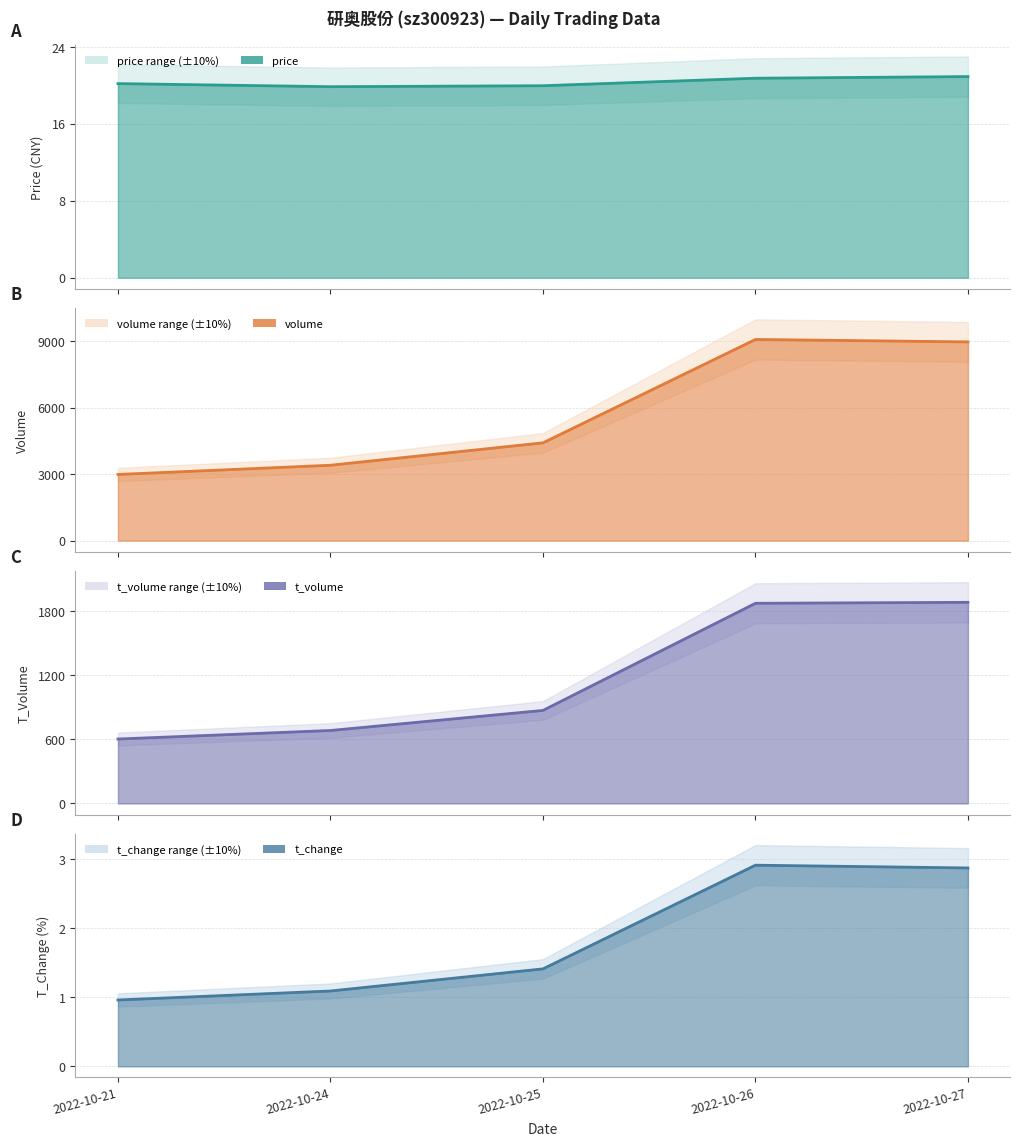

Does the chart display data point markers on the line(s)?

No